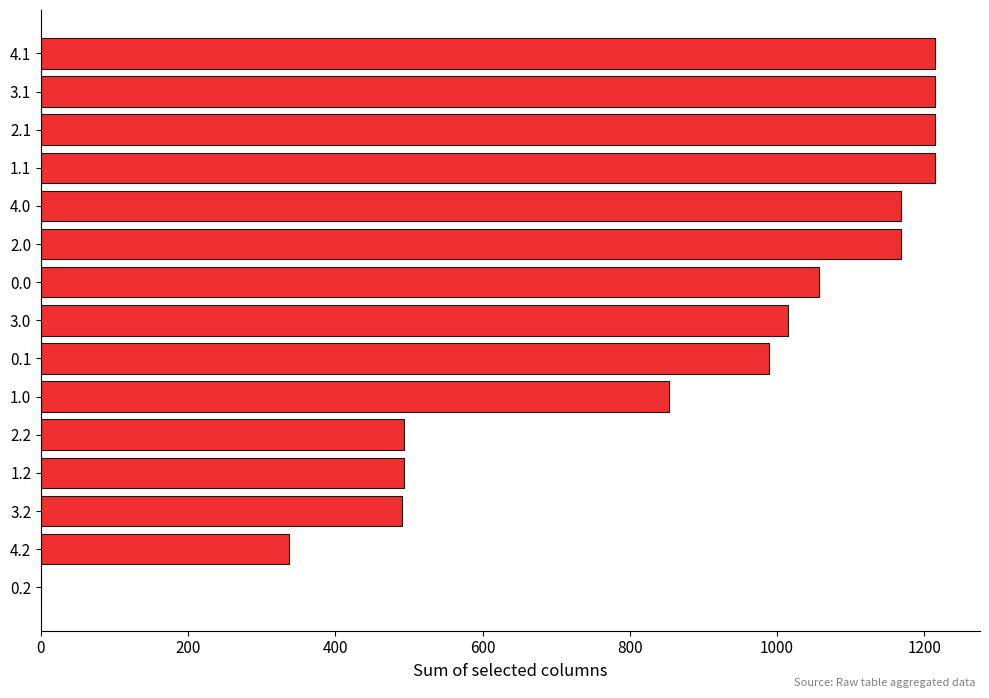

Between 4.1 and 4.2, which is larger?

4.1